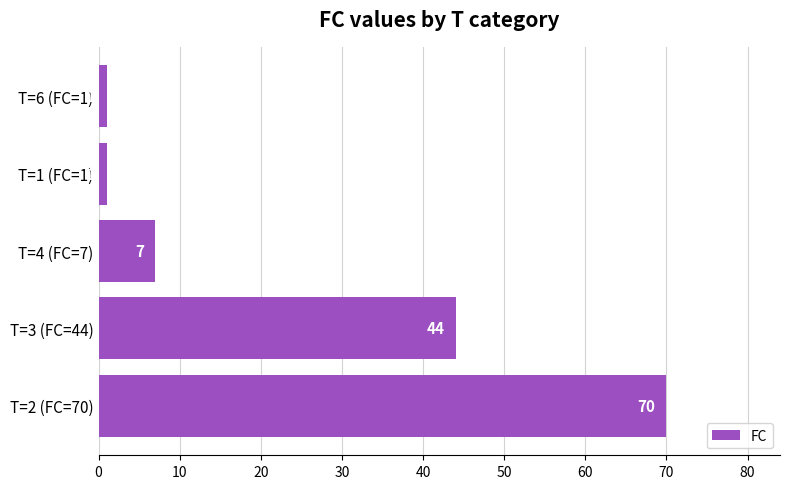

What is the change in value from T=3 (FC=44) to T=6 (FC=1)?

-43